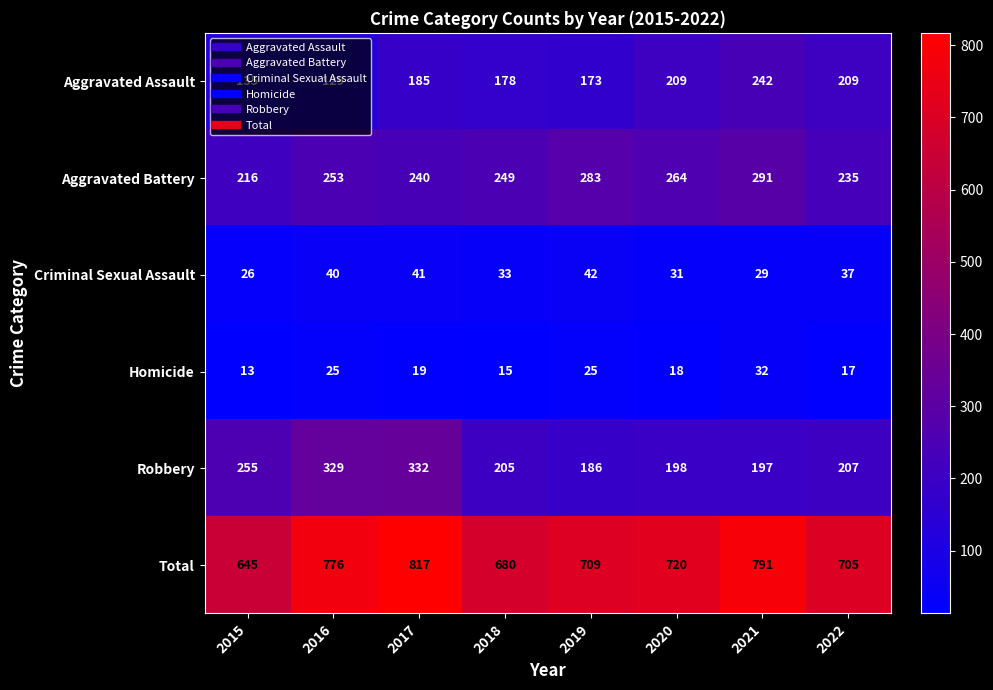

What is the difference between the Robbery values at 2022 and 2019?

21